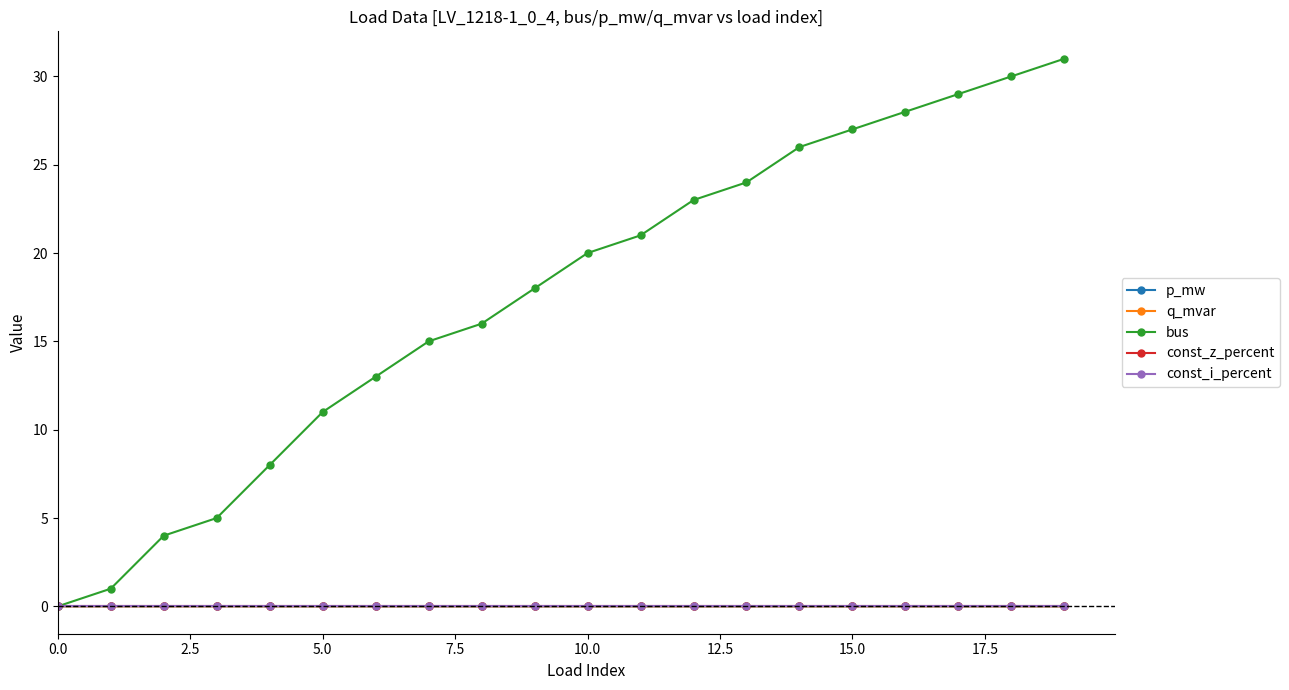

Reading left to right, list all the values displayed in this chart.

p_mw: 0.0	0.0	0.0	0.0	0.0	0.0	0.0	0.0	0.0	0.0	0.0	0.0	0.0	0.0	0.0	0.0	0.0	0.0	0.0	0.0
q_mvar: 0.0	0.0	0.0	0.0	0.0	0.0	0.0	0.0	0.0	0.0	0.0	0.0	0.0	0.0	0.0	0.0	0.0	0.0	0.0	0.0
bus: 0.0	1.0	4.0	5.0	8.0	11.0	13.0	15.0	16.0	18.0	20.0	21.0	23.0	24.0	26.0	27.0	28.0	29.0	30.0	31.0
const_z_percent: 0.0	0.0	0.0	0.0	0.0	0.0	0.0	0.0	0.0	0.0	0.0	0.0	0.0	0.0	0.0	0.0	0.0	0.0	0.0	0.0
const_i_percent: 0.0	0.0	0.0	0.0	0.0	0.0	0.0	0.0	0.0	0.0	0.0	0.0	0.0	0.0	0.0	0.0	0.0	0.0	0.0	0.0